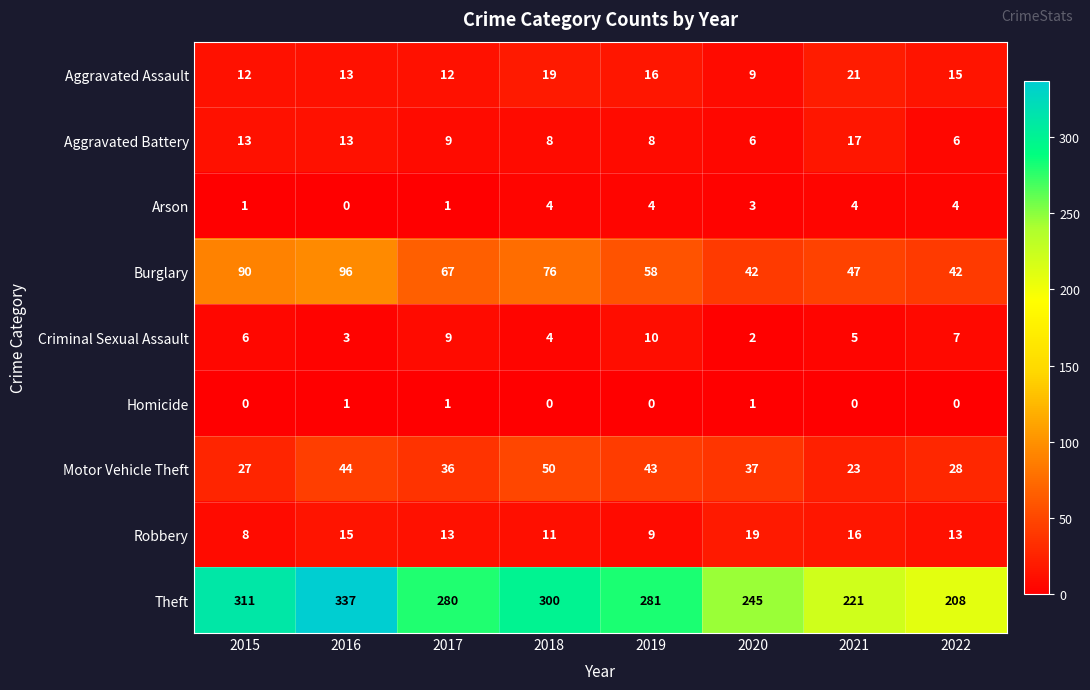

What is the greatest value displayed?

337